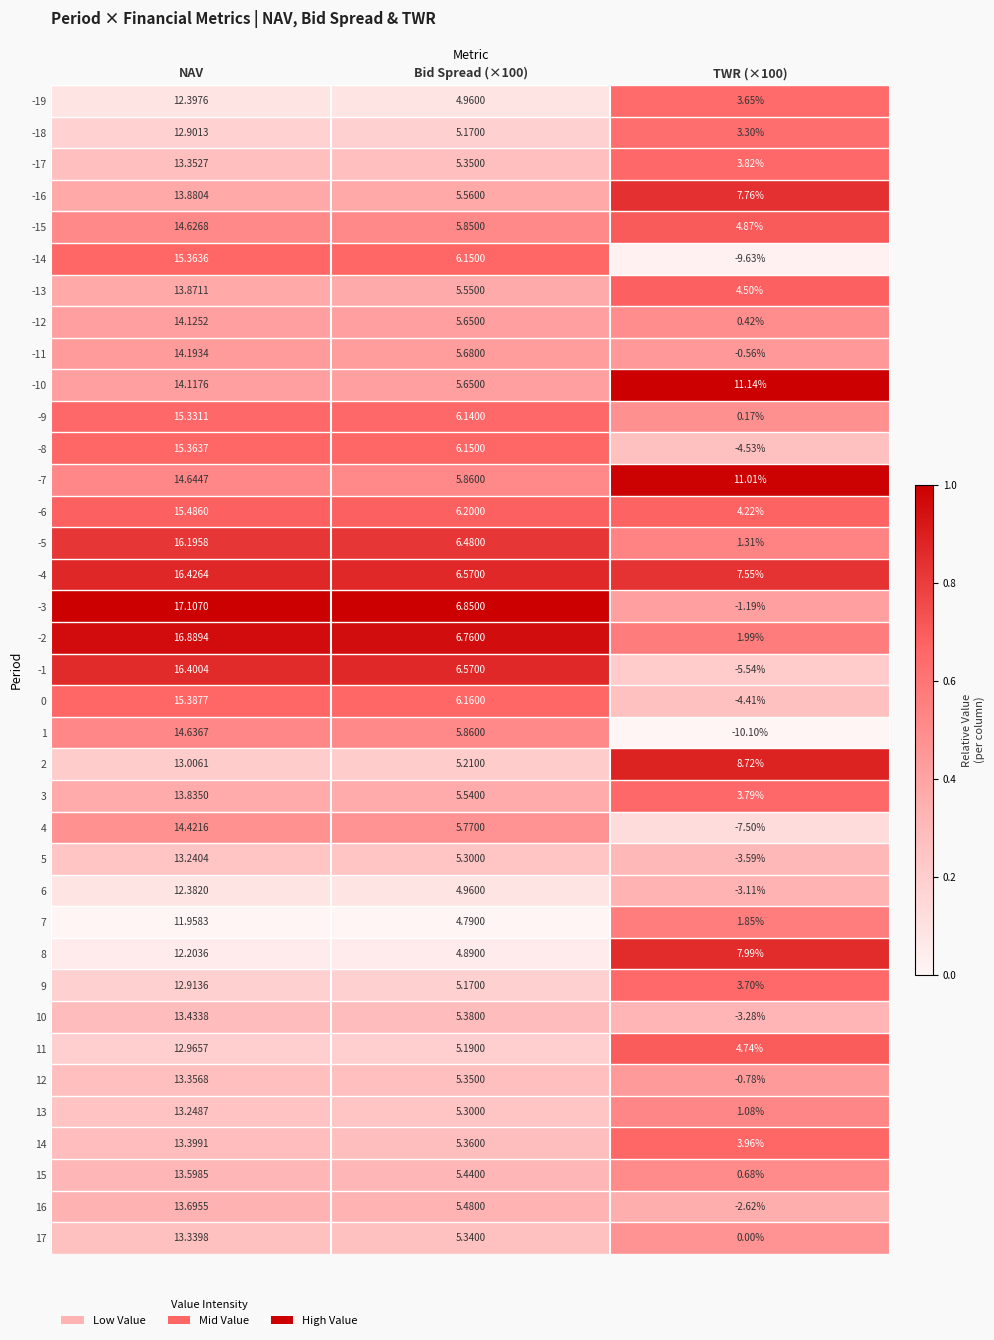

At which label does 7 first exceed 4?

NAV